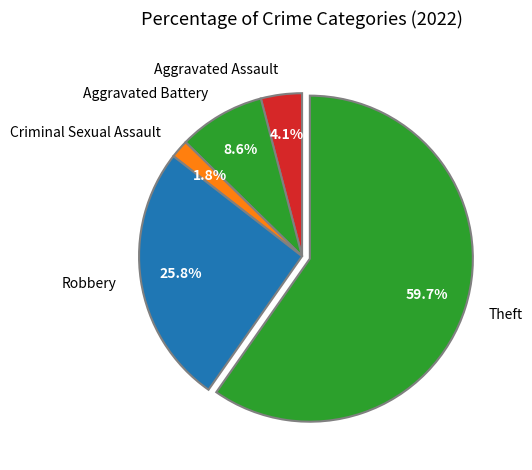

How many slices are in this pie chart?

5